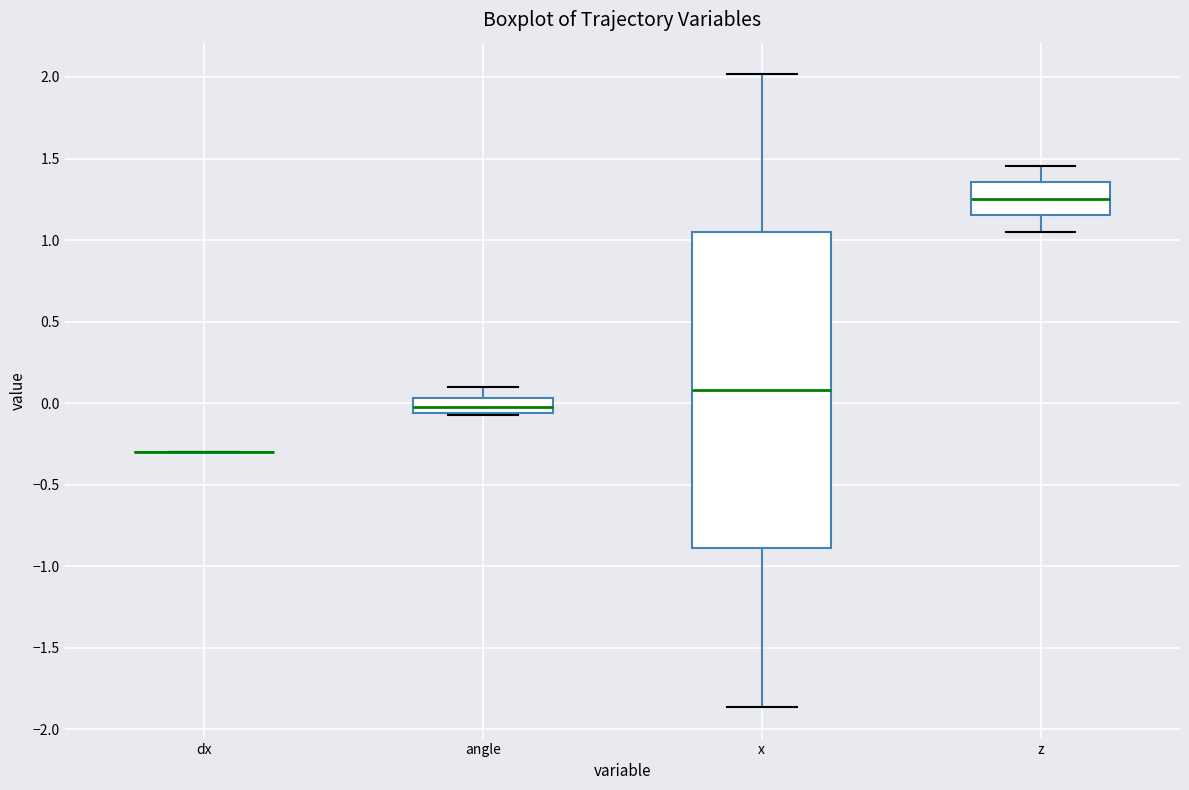

Reading left to right, read every box against the y-axis: the position of its median line, the range the box covers, and the ends of its whiskers. The values are not printed on the chart, so give them approximately, as read against the axis.

dx: box collapsed to a line at -0.30, whiskers -0.30 to -0.30
angle: median 0.00, box -0.05 to 0.05, whiskers -0.05 (just below the box's lower edge) to 0.10
x: median 0.10, box -0.90 to 1.05, whiskers -1.85 to 2.00
z: median 1.25, box 1.15 to 1.35, whiskers 1.05 to 1.45